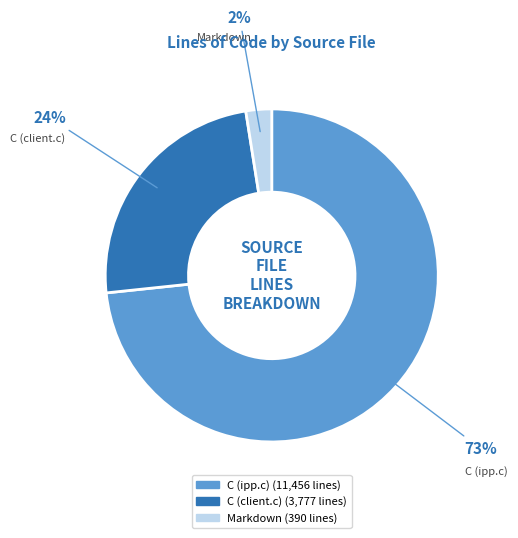

How many segments does this pie chart have?

3